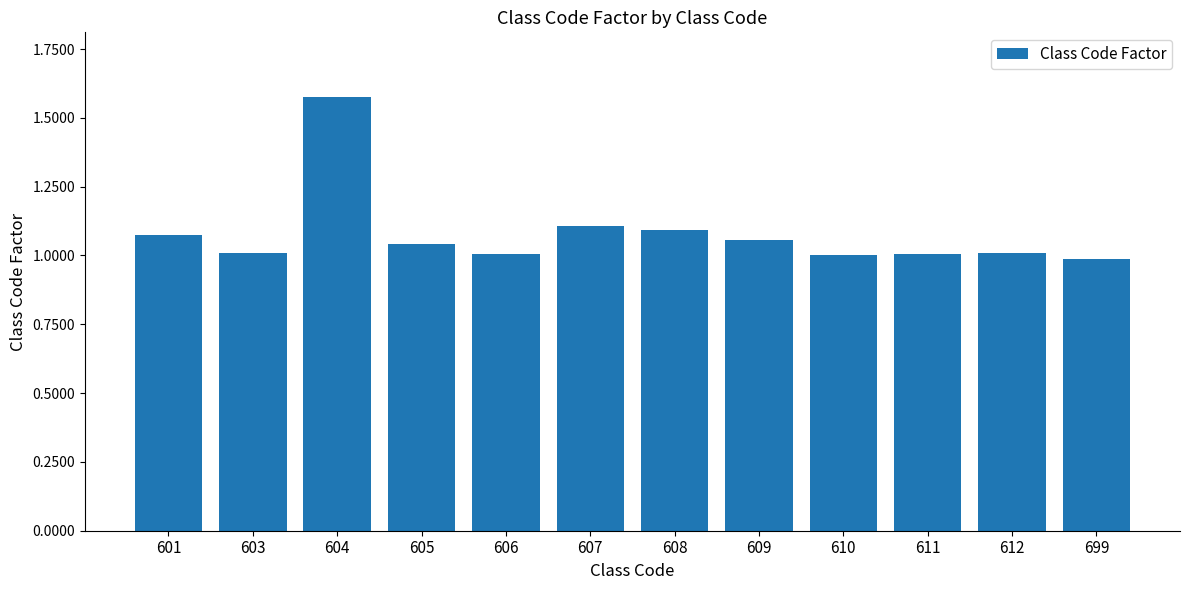

Which label corresponds to the smallest value in the chart?

699